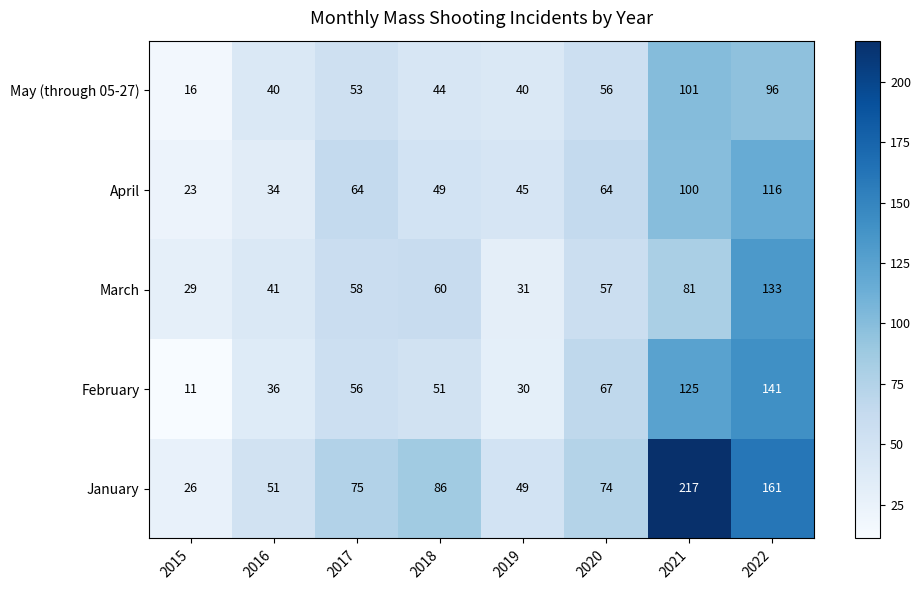

Rank the series by their maximum value, from highest to lowest.

January, February, March, April, May (through 05-27)